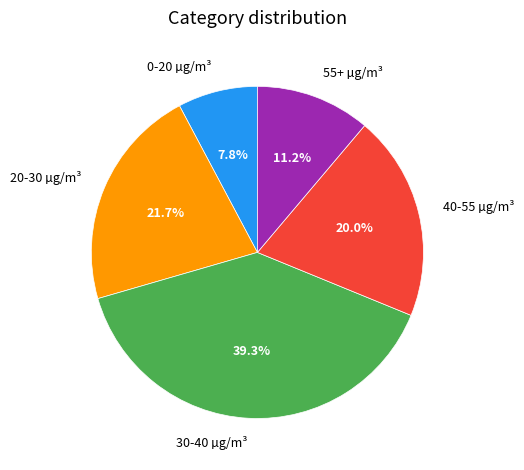

What is the smallest slice in the pie chart?

0-20 µg/m³